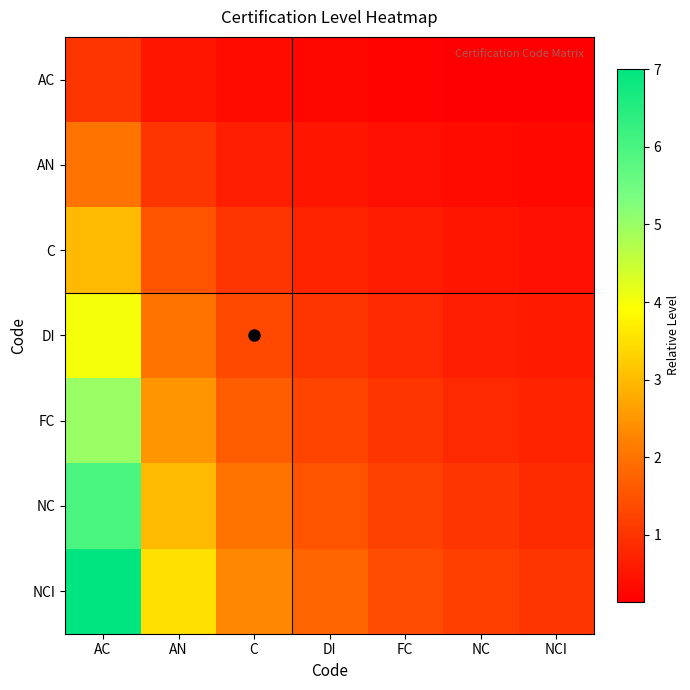

Which category has the highest value across all series?

AC